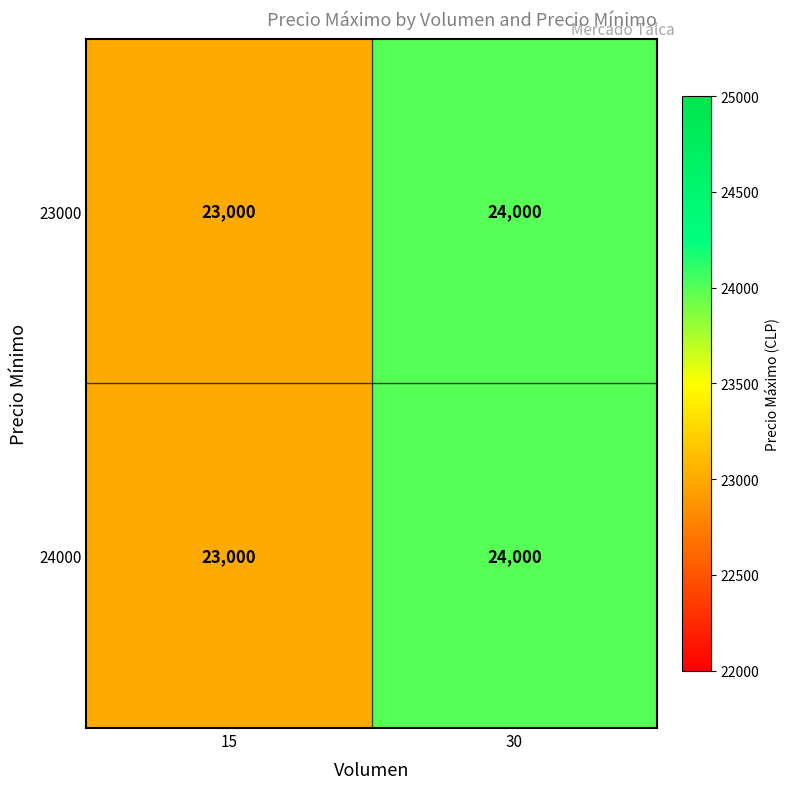

List the labels in order of 24000 value, largest first.

30, 15